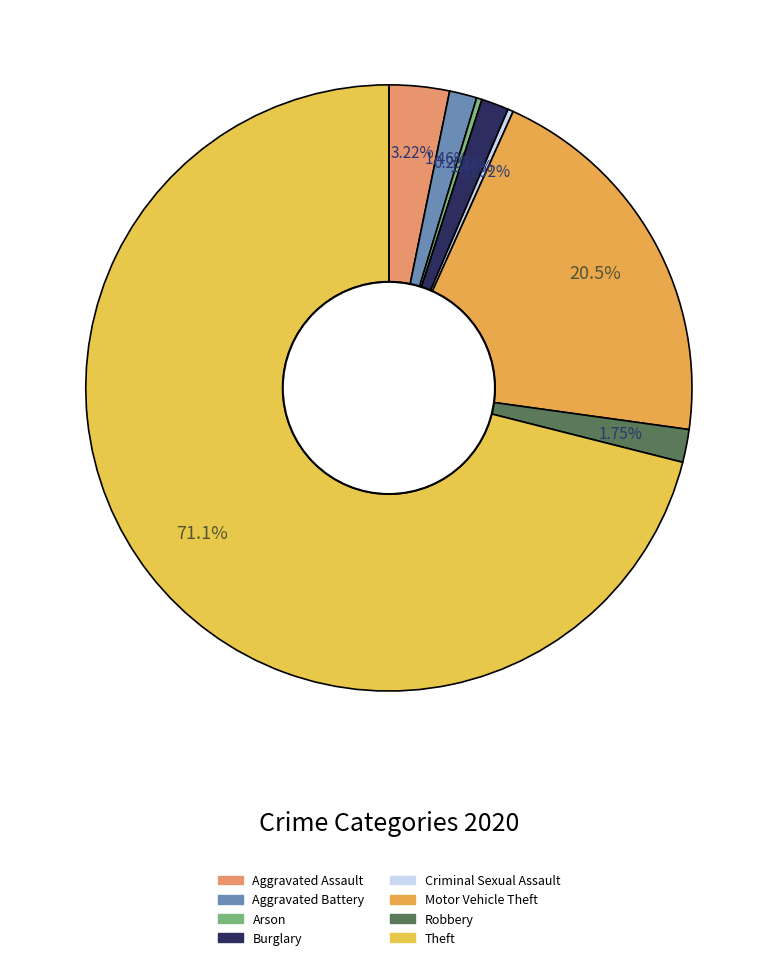

To the nearest percent, what is the difference between the largest and smallest slice percentages?

71%